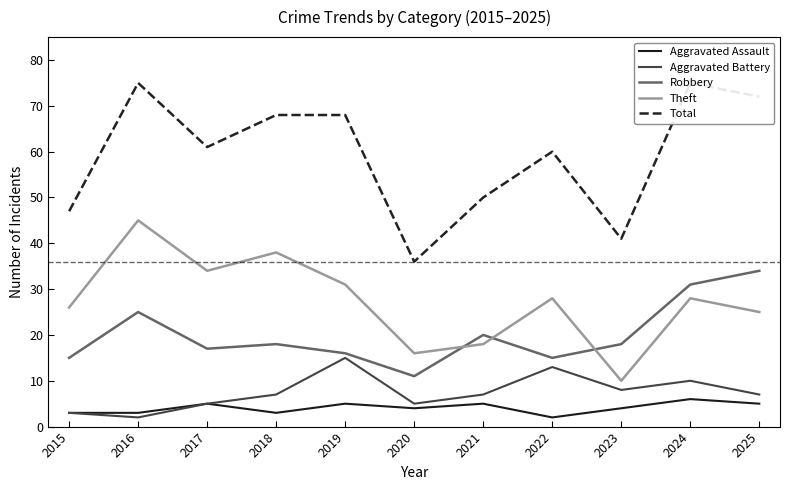

At which category does Theft reach its first local valley?

2017